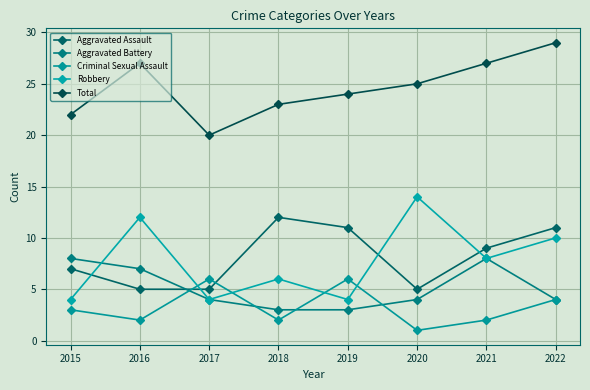

List the series in order of their peak value, highest first.

Total, Robbery, Aggravated Assault, Aggravated Battery, Criminal Sexual Assault